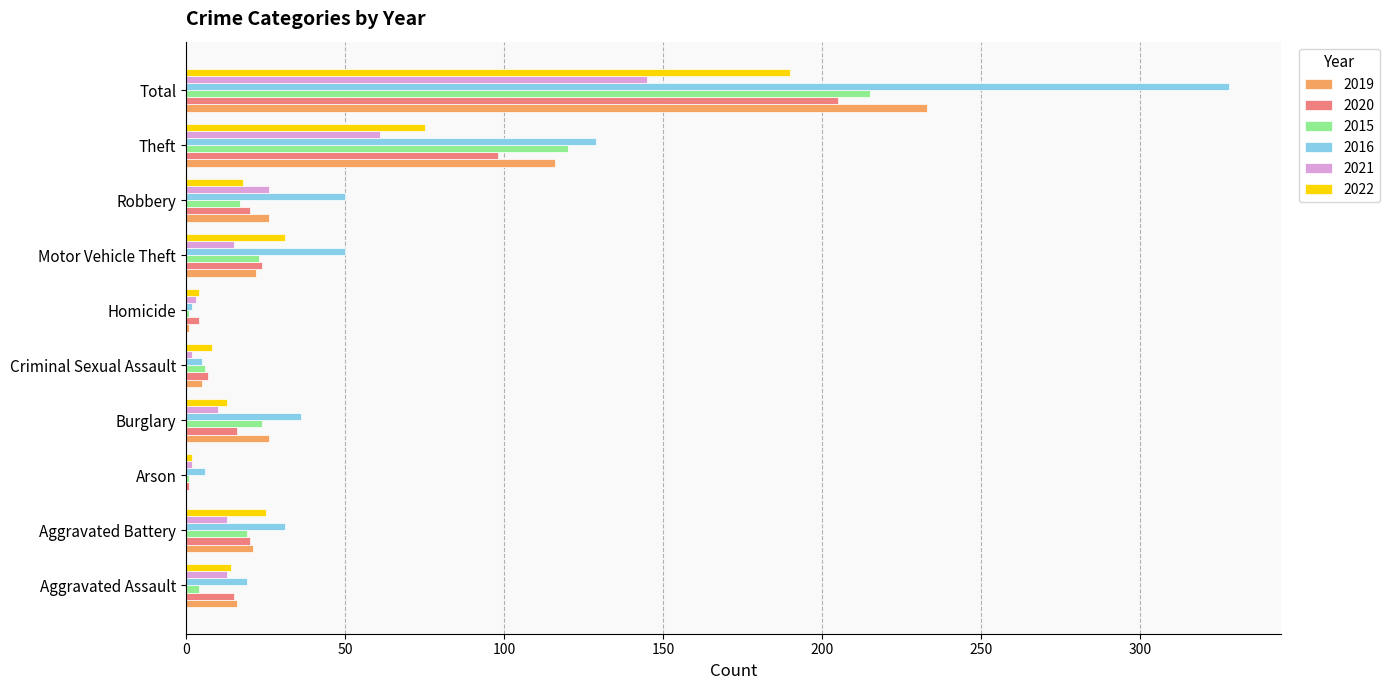

True or false: 2021 has a value of 15 at Motor Vehicle Theft.

True